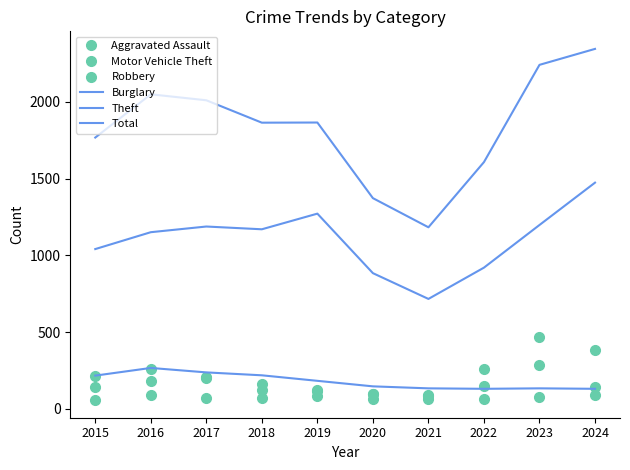

Rank the categories by Motor Vehicle Theft value from lowest to highest.

2021, 2020, 2019, 2018, 2017, 2015, 2016, 2022, 2024, 2023